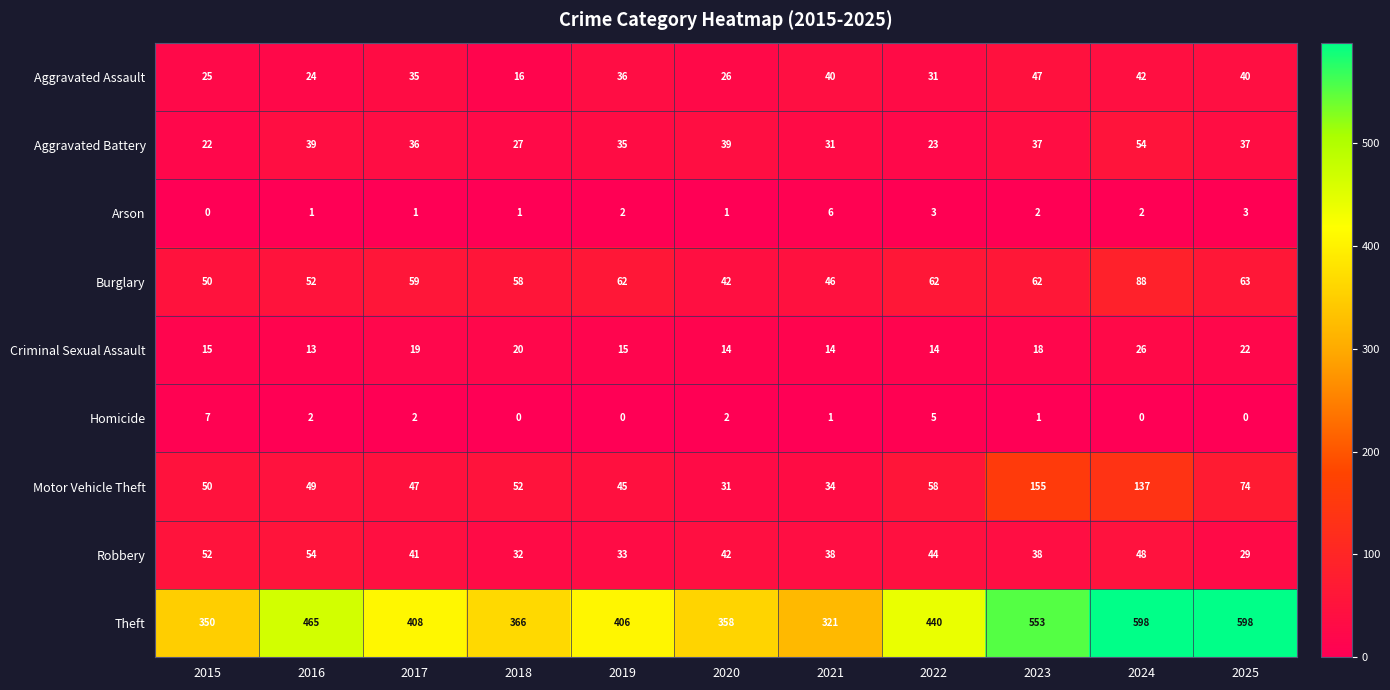

At 2016, list the series in order from largest to smallest.

Theft, Robbery, Burglary, Motor Vehicle Theft, Aggravated Battery, Aggravated Assault, Criminal Sexual Assault, Homicide, Arson